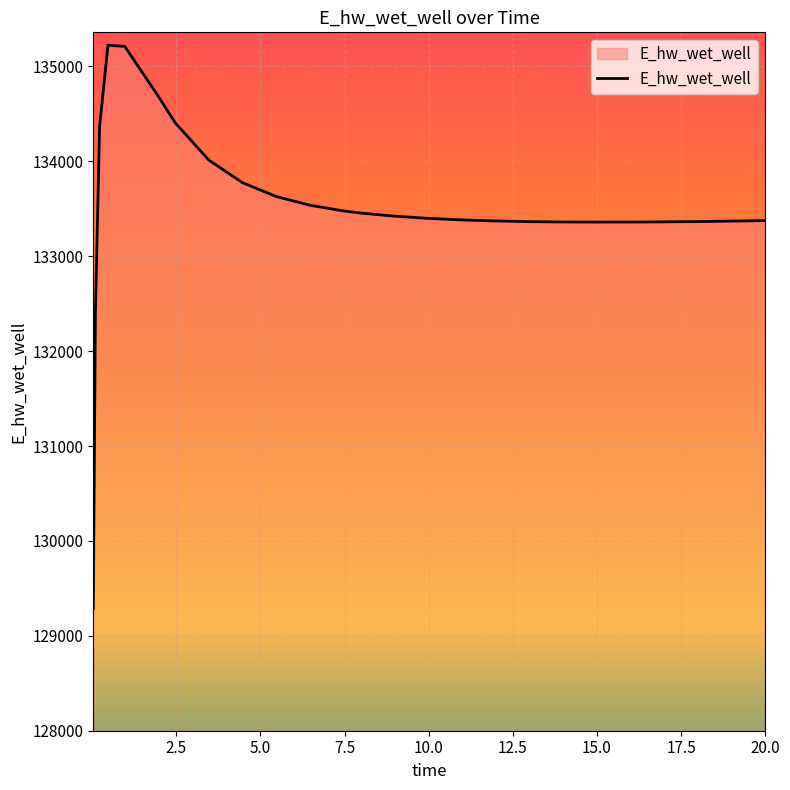

What is the smallest value displayed?

129292.0